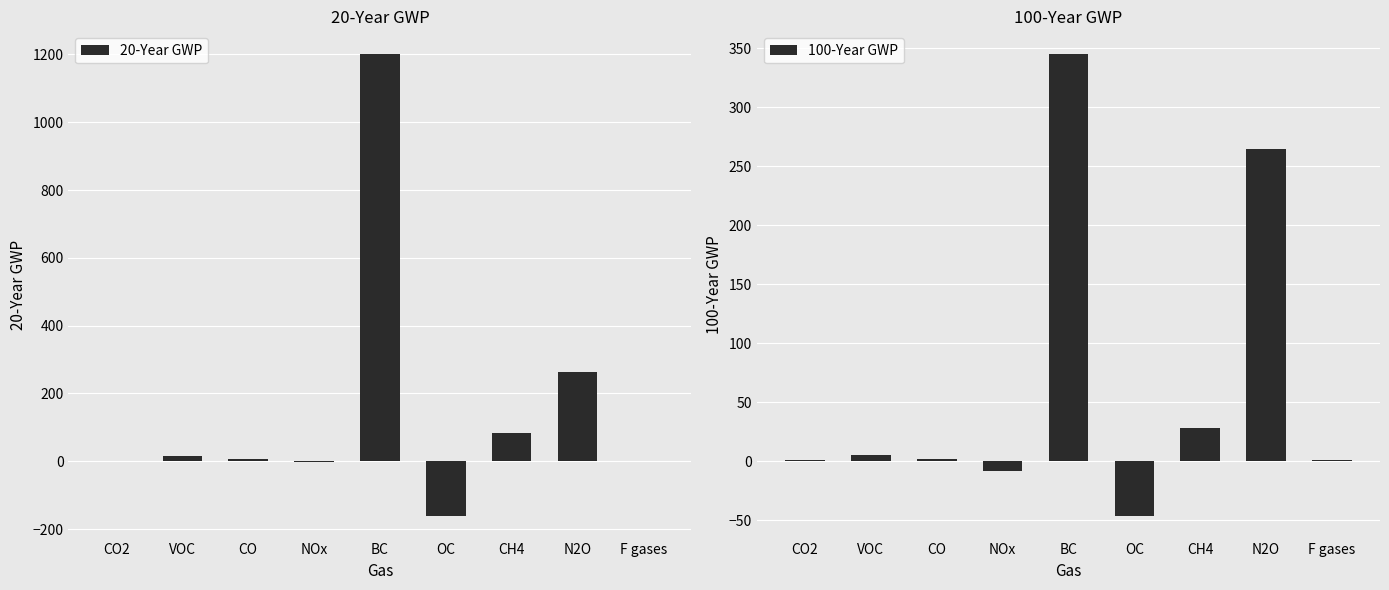

The 100-Year GWP series shows 1.3 at CO2. True or false?

False